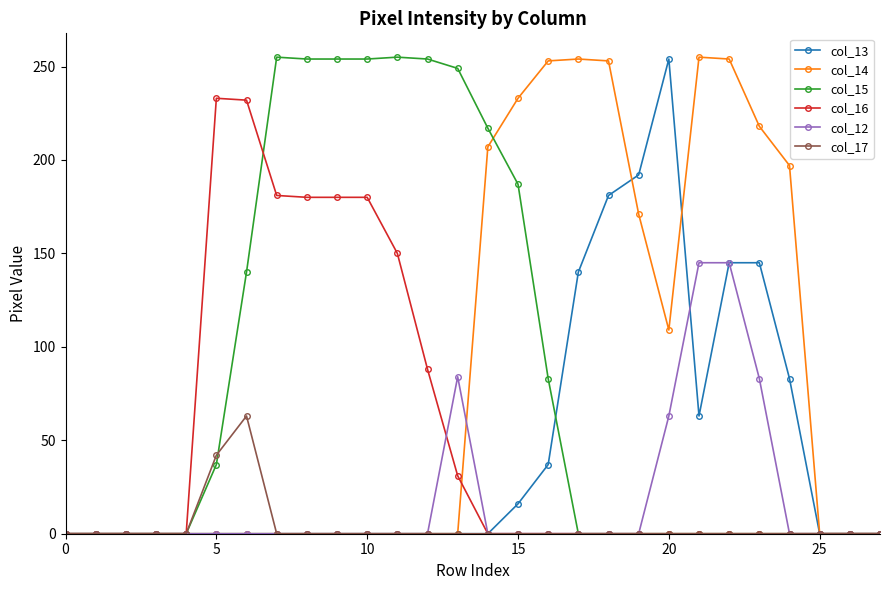

True or false: col_12 has more than 0 points higher than both neighbors.

True